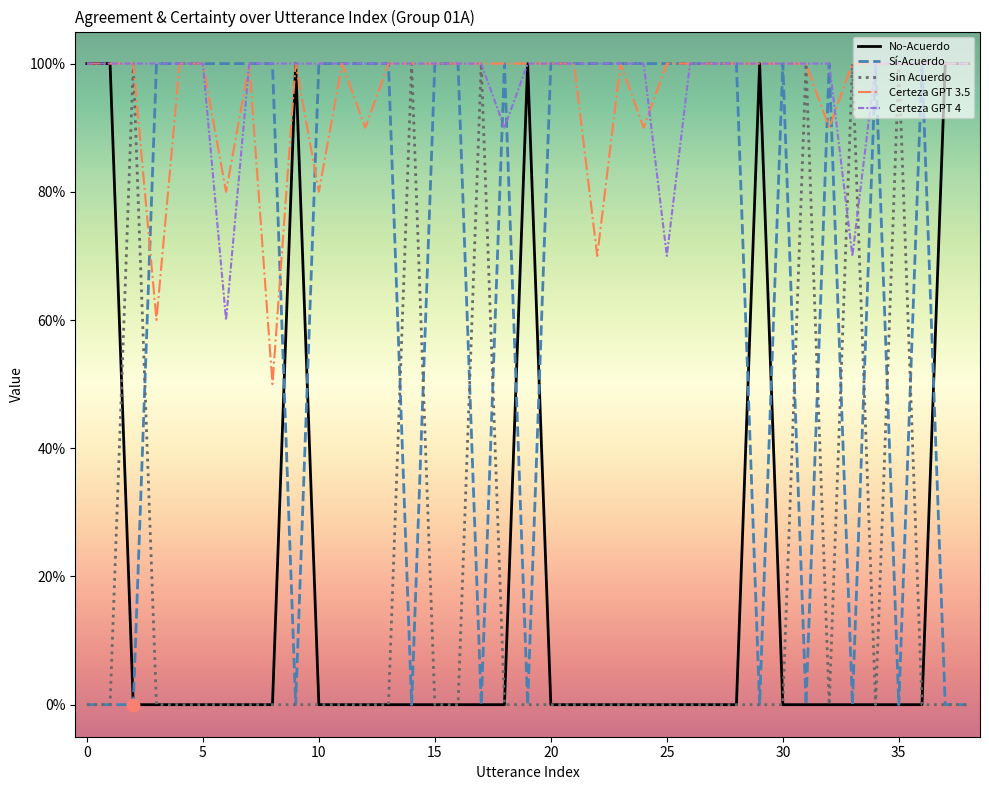

What are all the series names shown in the legend?

No-Acuerdo, Sí-Acuerdo, Sin Acuerdo, Certeza GPT 3.5, Certeza GPT 4